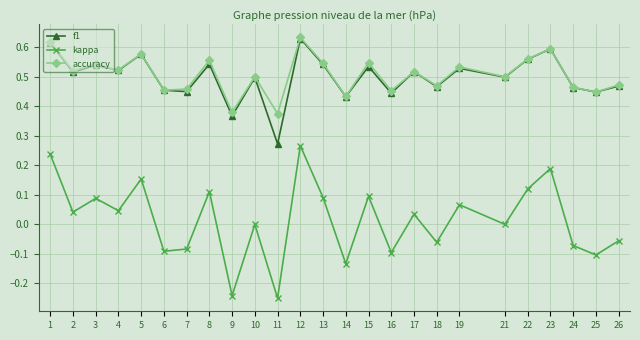

At how many categories does at least one series exceed 0?

25